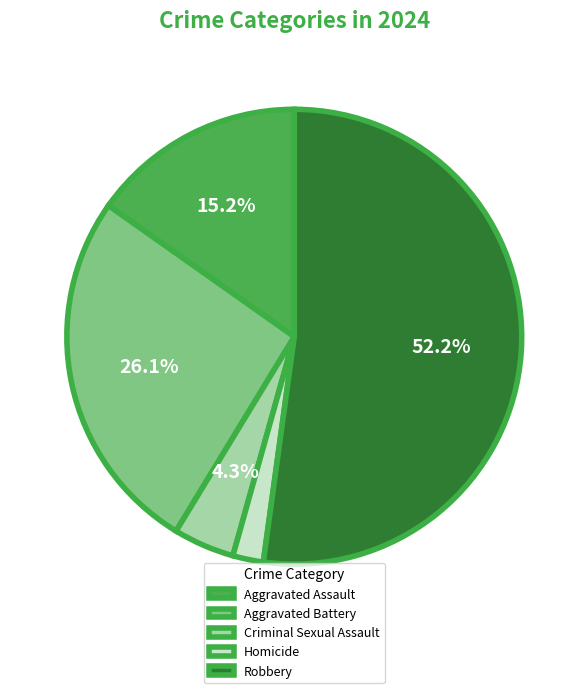

What percentage is the Criminal Sexual Assault slice, to the nearest percent?

4%